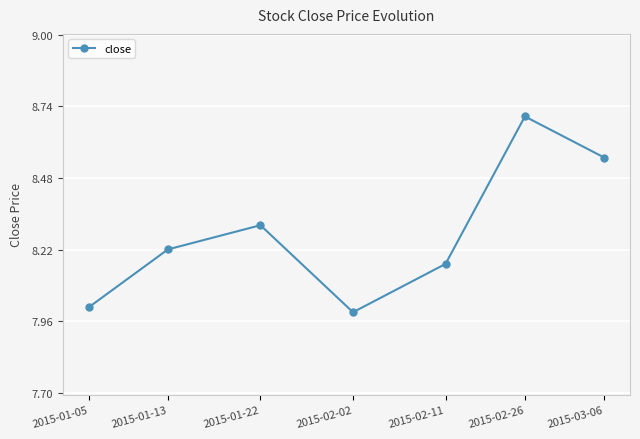

Count the number of data series in this chart.

1